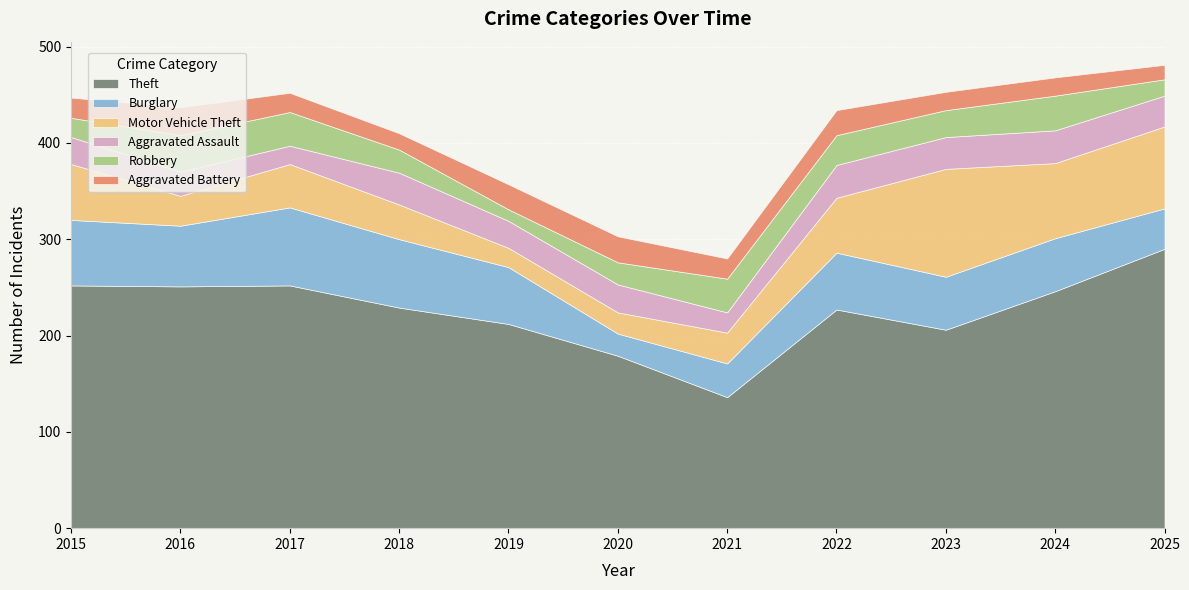

Reading left to right, list all the values displayed in this chart.

Theft: 252	251	252	229	212	179	136	227	206	246	290
Burglary: 68	63	81	71	59	23	35	59	55	55	42
Motor Vehicle Theft: 58	31	45	36	20	22	32	57	112	78	85
Aggravated Assault: 28	25	19	33	28	29	21	34	33	34	32
Robbery: 20	38	35	24	12	23	35	31	28	36	17
Aggravated Battery: 21	29	20	17	26	27	21	26	19	19	15